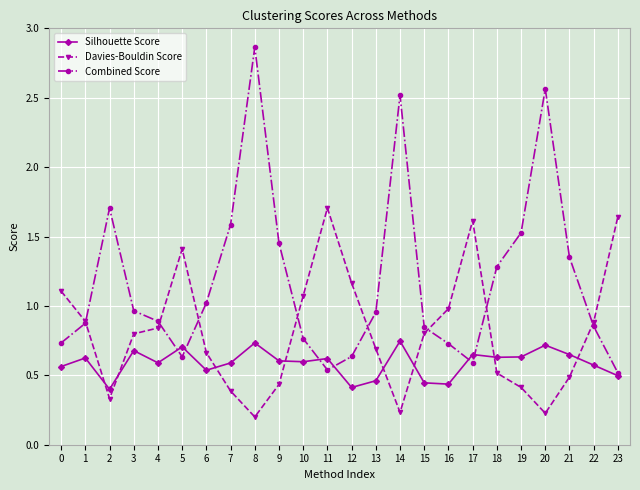

What is the total value across all series at 20?

3.5